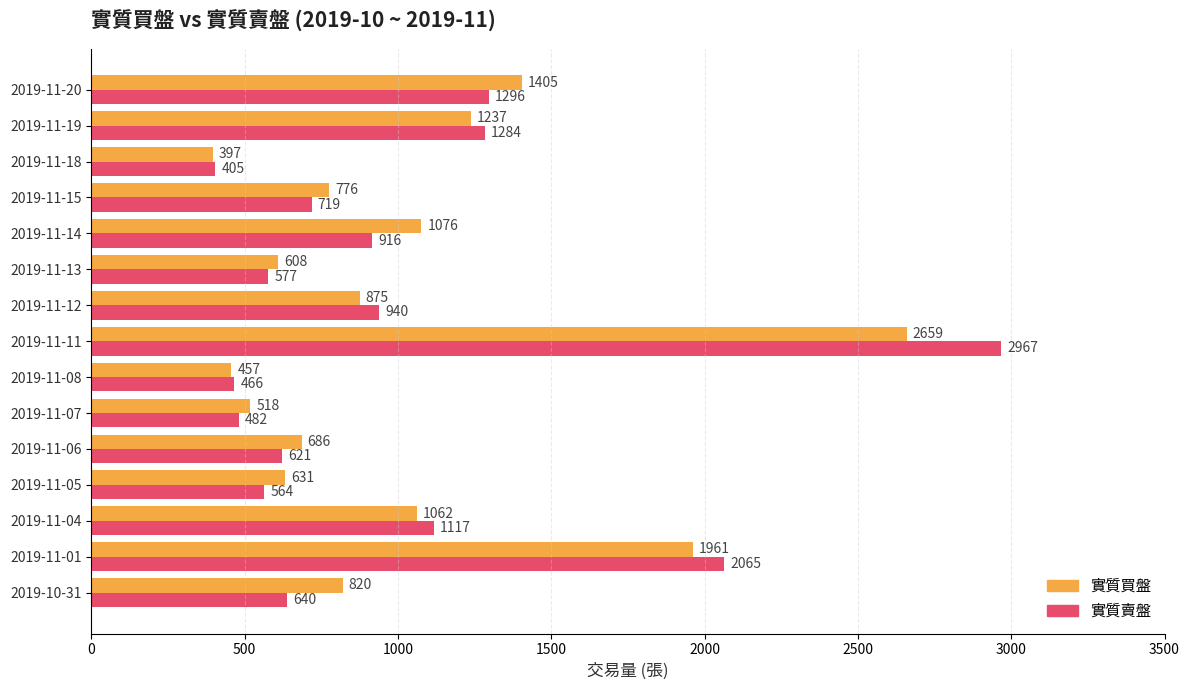

What is the maximum value shown in the chart?

2967